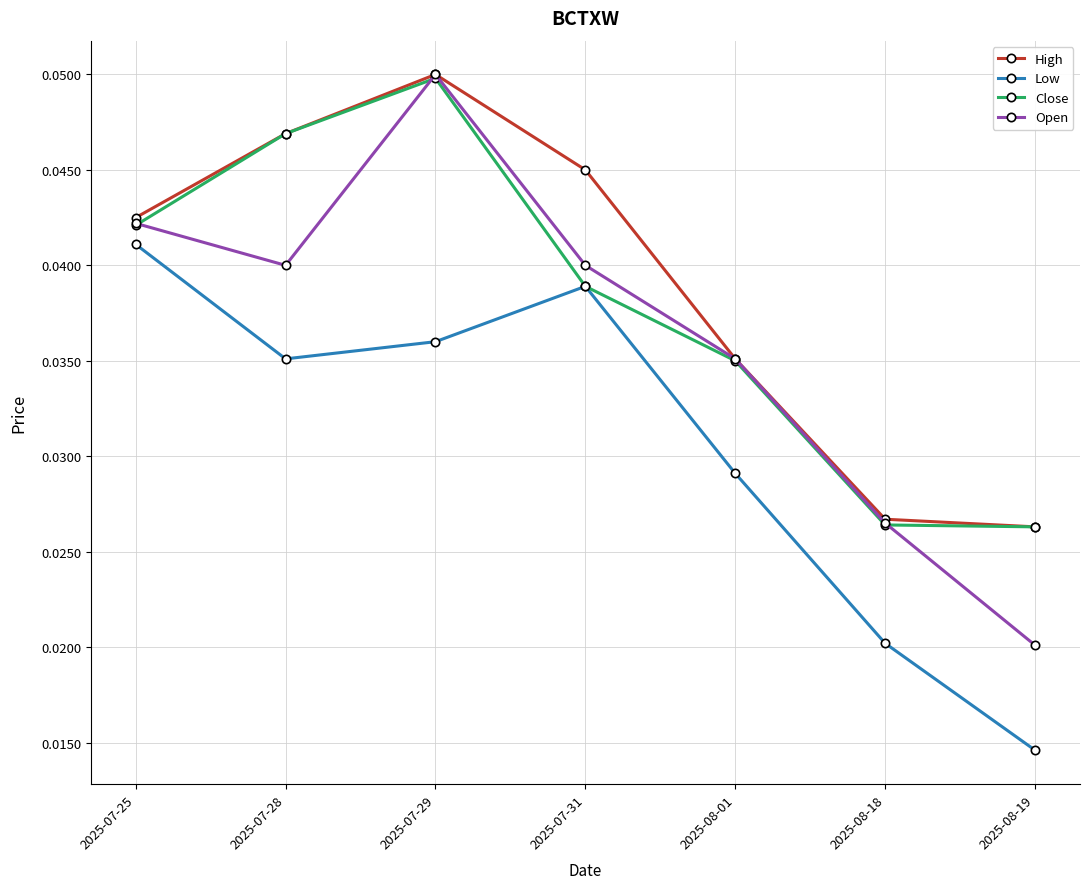

True or false: Open and Low cross at least once.

False